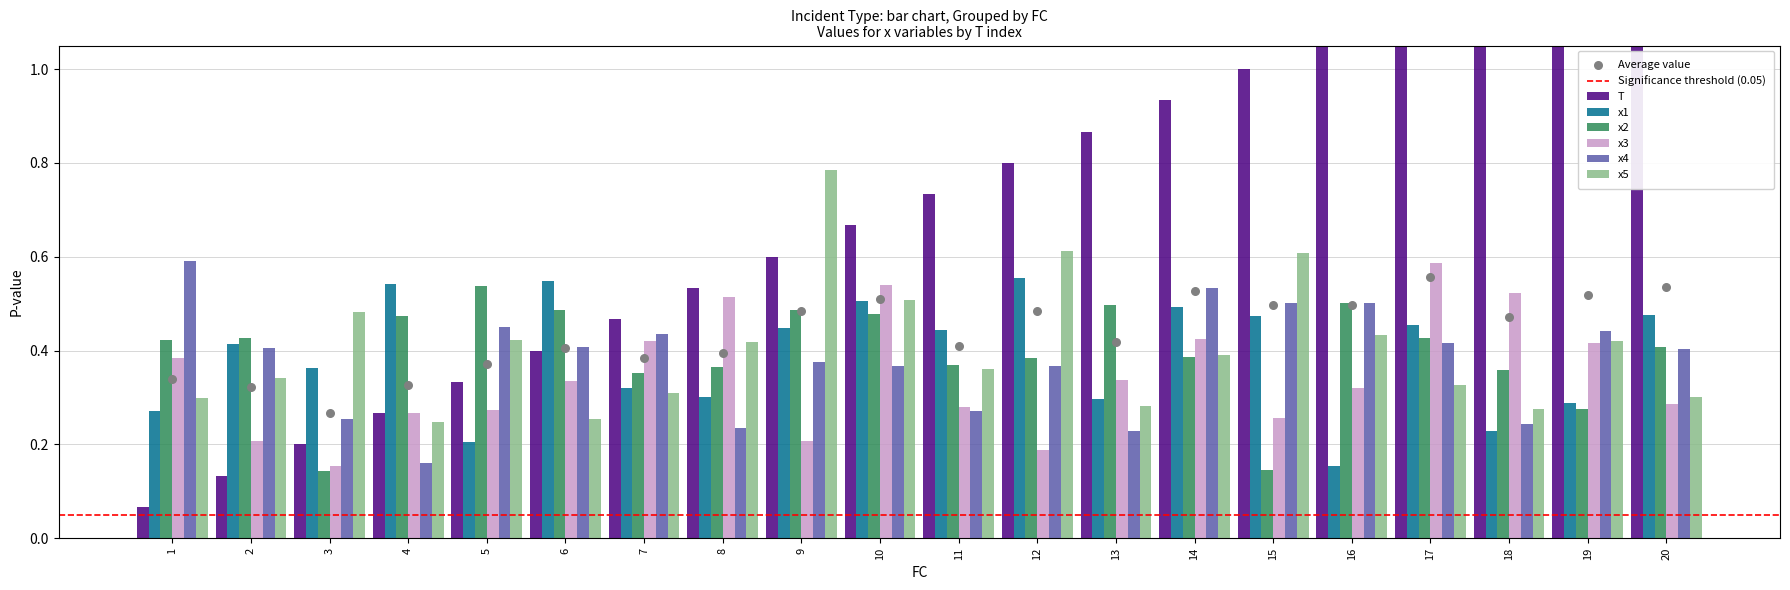

Is the value of x2 at 6 greater than the value of x3 at 10?

No